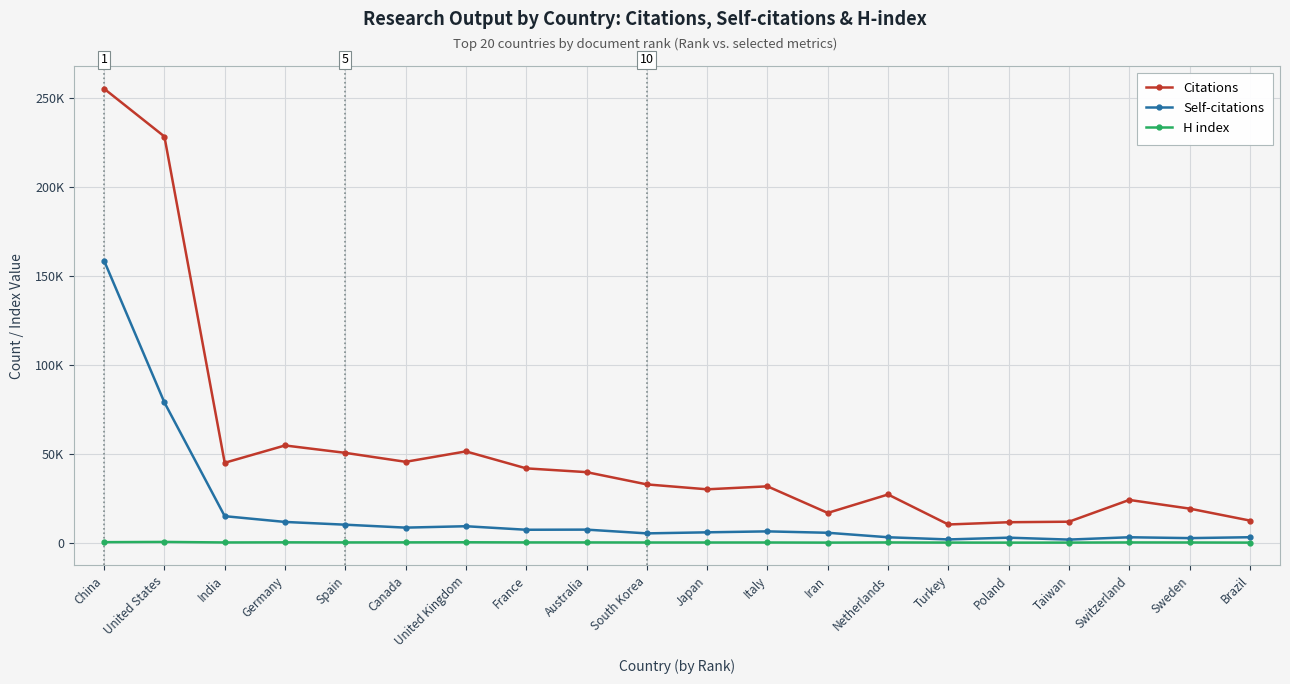

What is the greatest value displayed?

255321